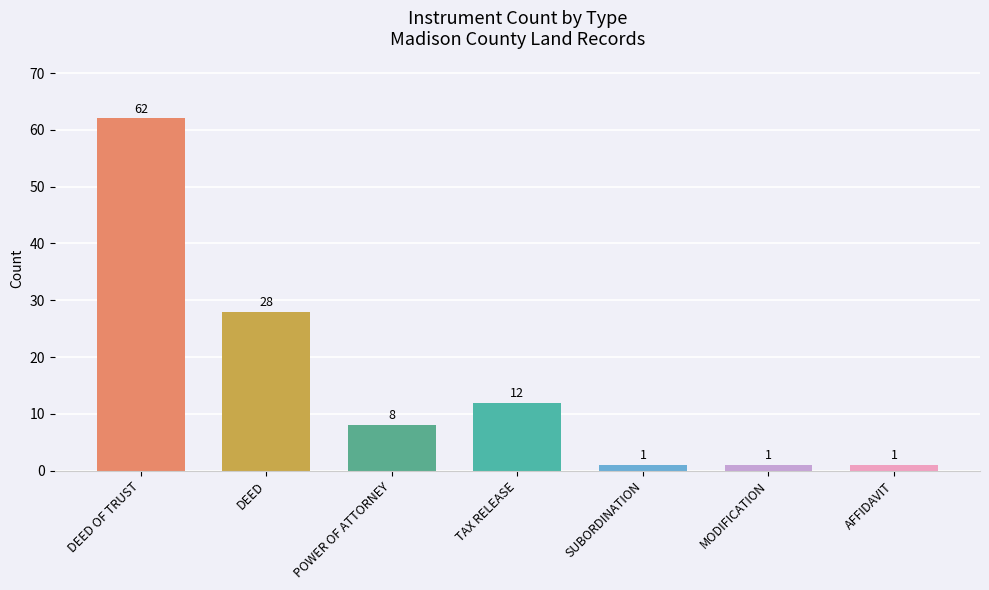

What is the ratio of the value at POWER OF ATTORNEY to the value at MODIFICATION?

8.0